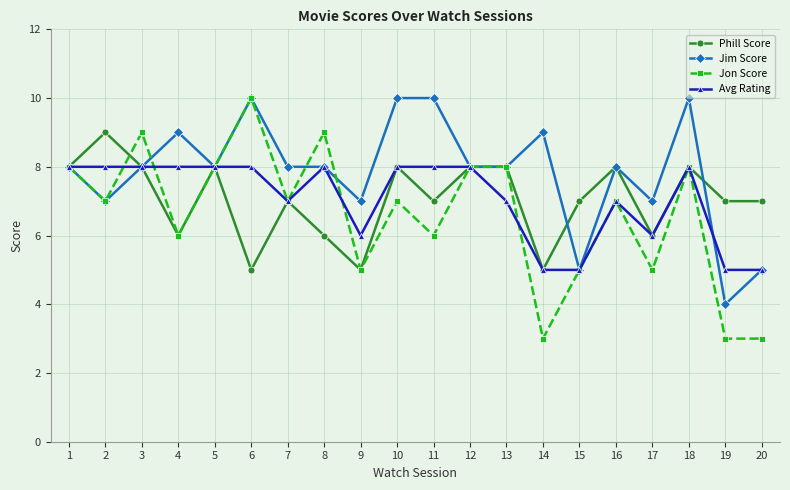

What are all the series names shown in the legend?

Phill Score, Jim Score, Jon Score, Avg Rating